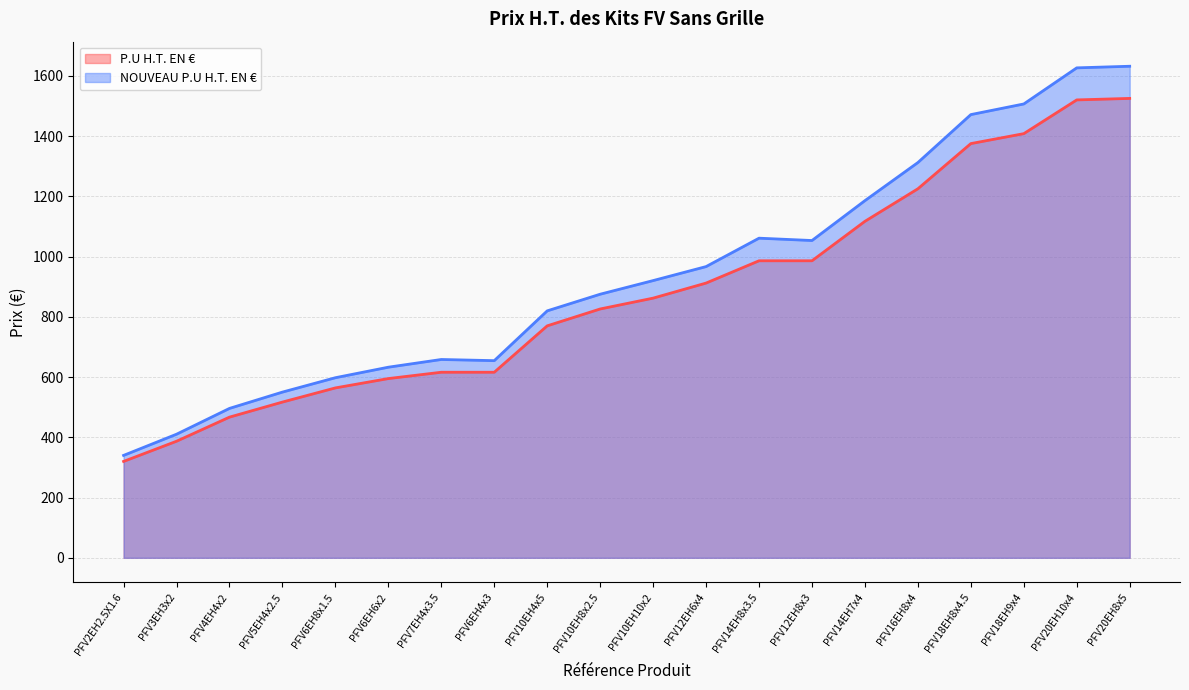

How many lines are shown in the chart?

2